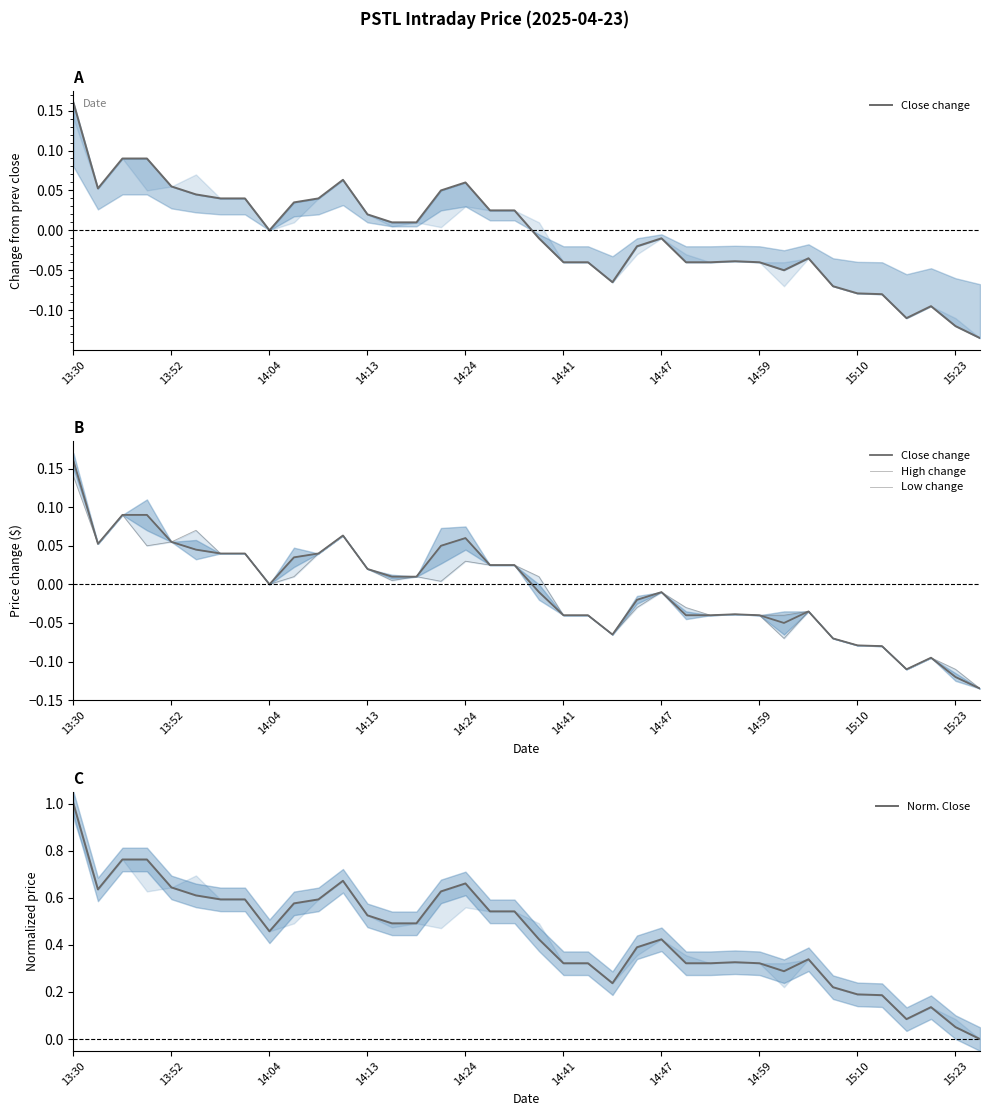

What is the highest value of the Norm. Close series?

1.0